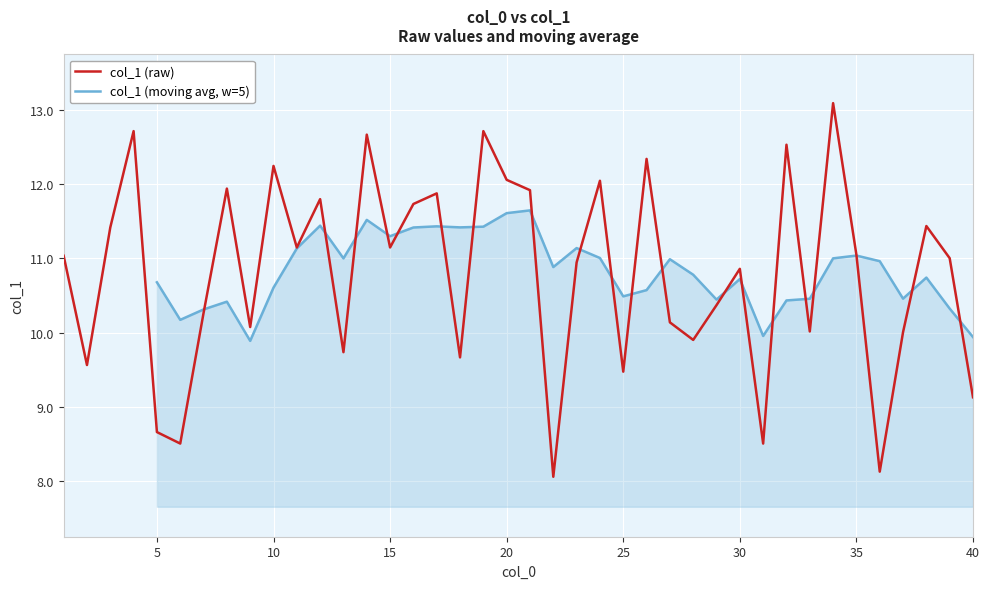

How many interior local peaks (higher than both neighbors) does the data have?

13